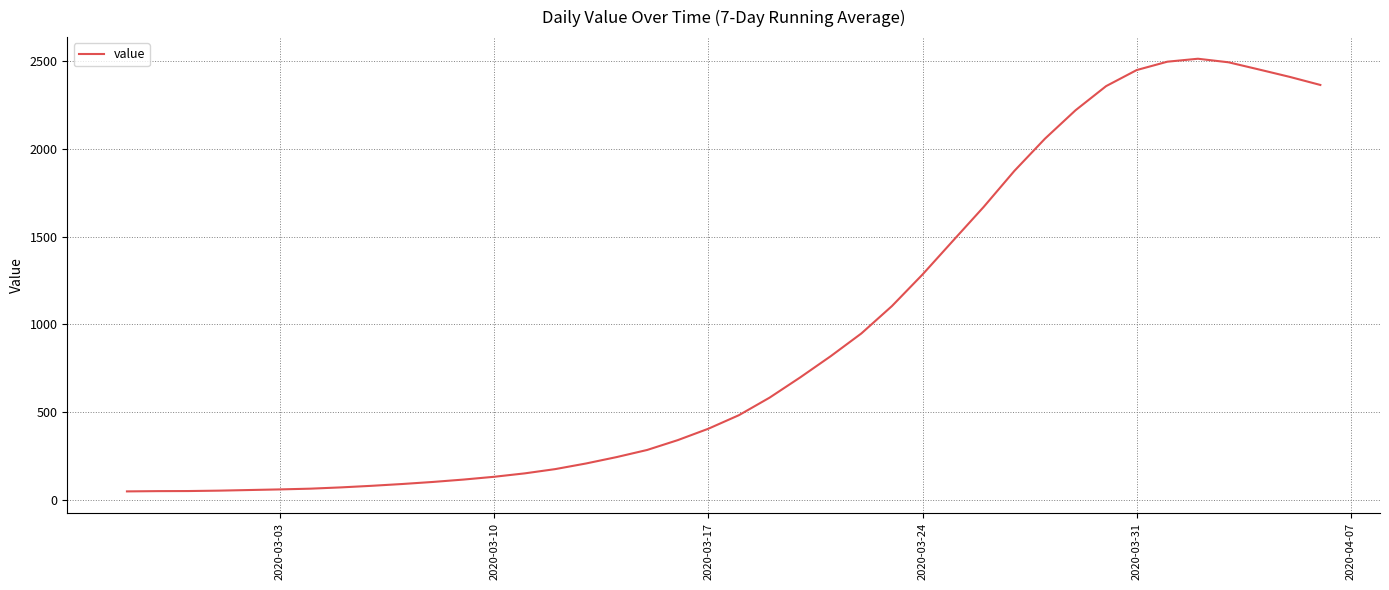

What is the difference between the maximum and minimum values?

2466.0